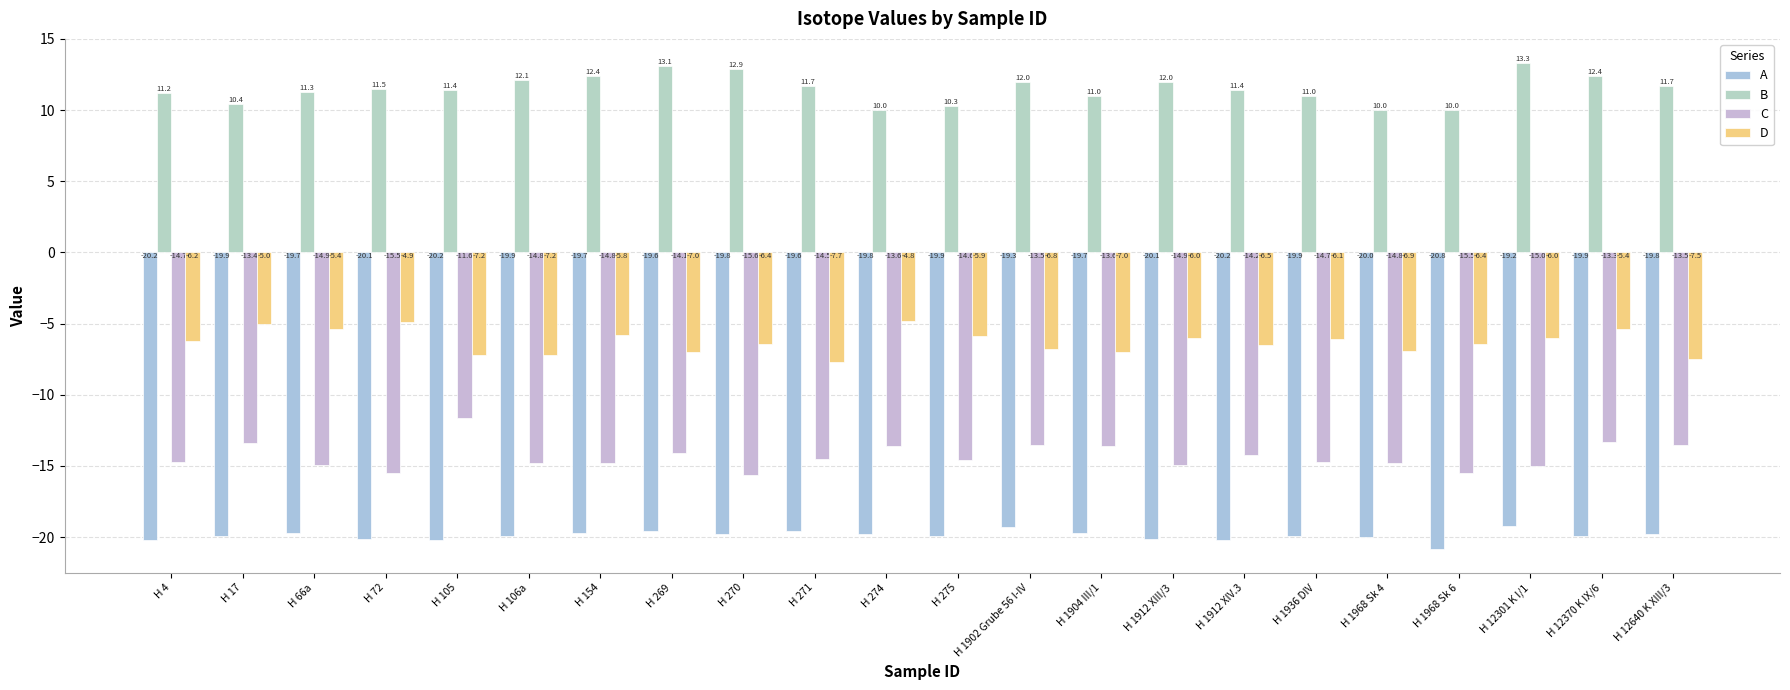

What is the total value across all series at H 270?

-28.9